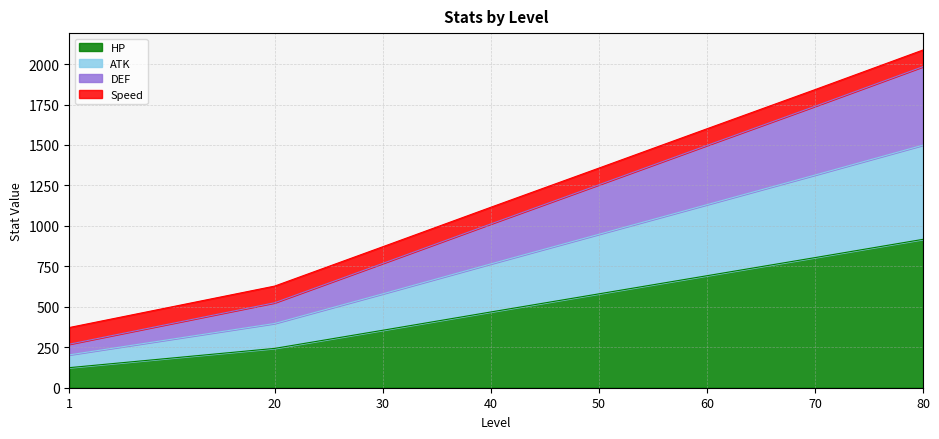

List the labels in order of HP value, smallest first.

1, 20, 30, 40, 50, 60, 70, 80